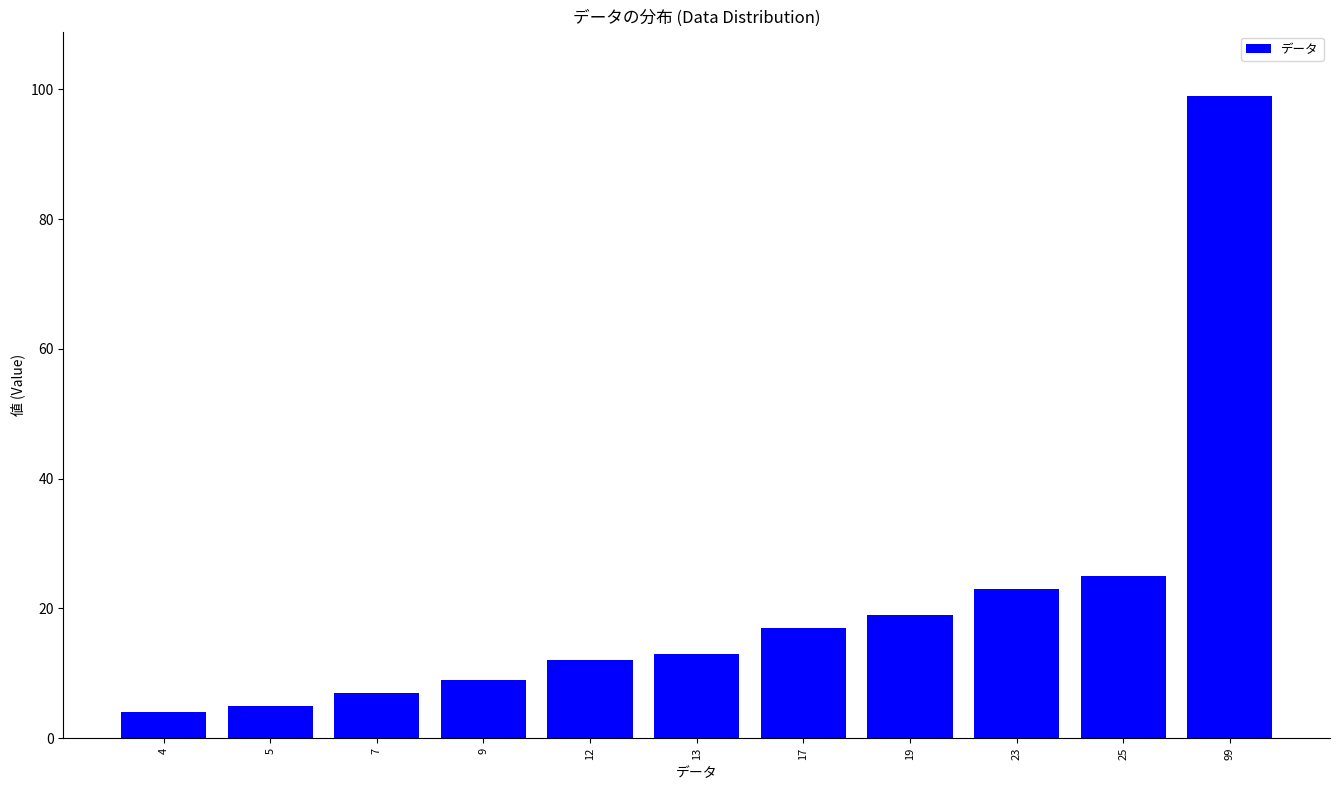

Reading left to right, extract all data points from this chart.

4	5	7	9	12	13	17	19	23	25	99